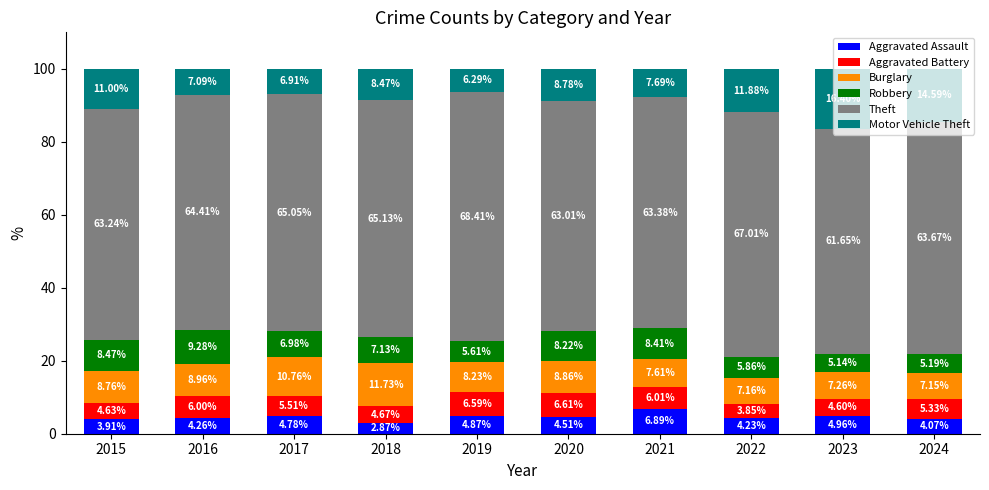

What is the total value across all series at 2023?

100.0